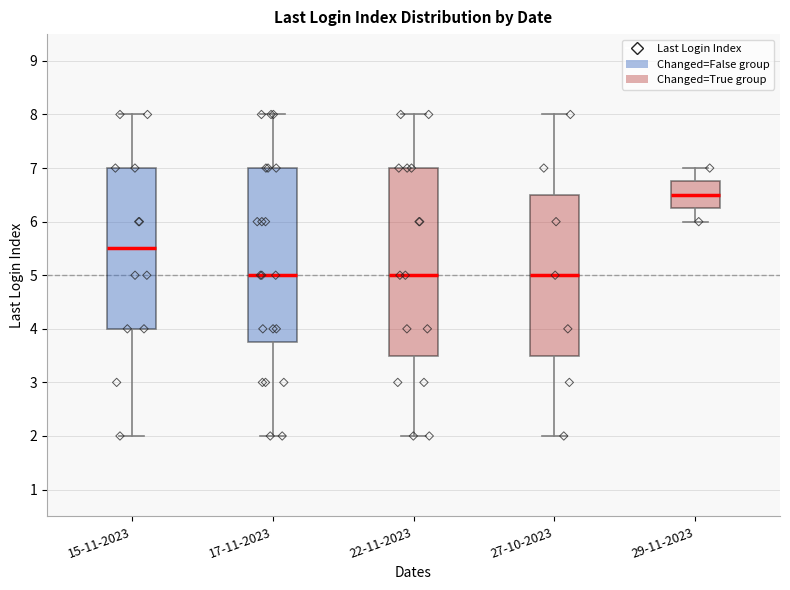

Reading left to right, read every box against the y-axis: the position of its median line, the range the box covers, and the ends of its whiskers. The values are not printed on the chart, so give them approximately, as read against the axis.

15-11-2023: median 5.5, box 4.0 to 7.0, whiskers 2.0 to 8.0
17-11-2023: median 5.0, box 3.8 to 7.0, whiskers 2.0 to 8.0
22-11-2023: median 5.0, box 3.5 to 7.0, whiskers 2.0 to 8.0
27-10-2023: median 5.0, box 3.5 to 6.5, whiskers 2.0 to 8.0
29-11-2023: median 6.5, box 6.3 to 6.8, whiskers 6.0 to 7.0